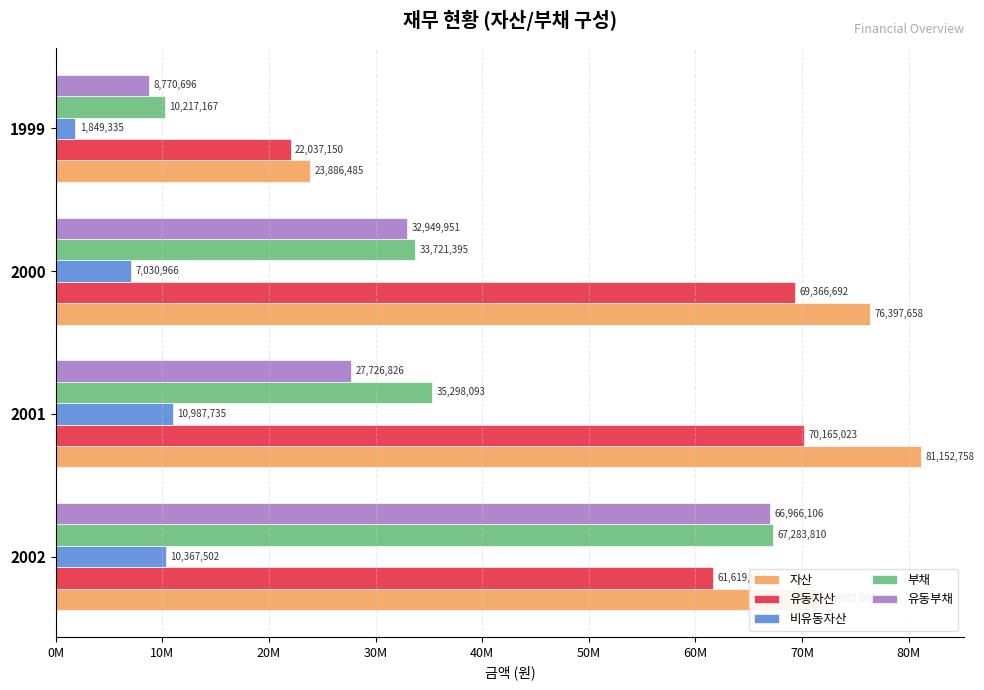

What are all the series names shown in the legend?

자산, 유동자산, 비유동자산, 부채, 유동부채